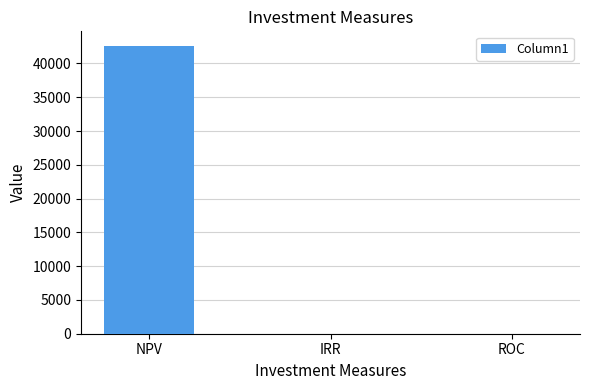

The chart shows a value of 8809.7 at NPV. True or false?

False